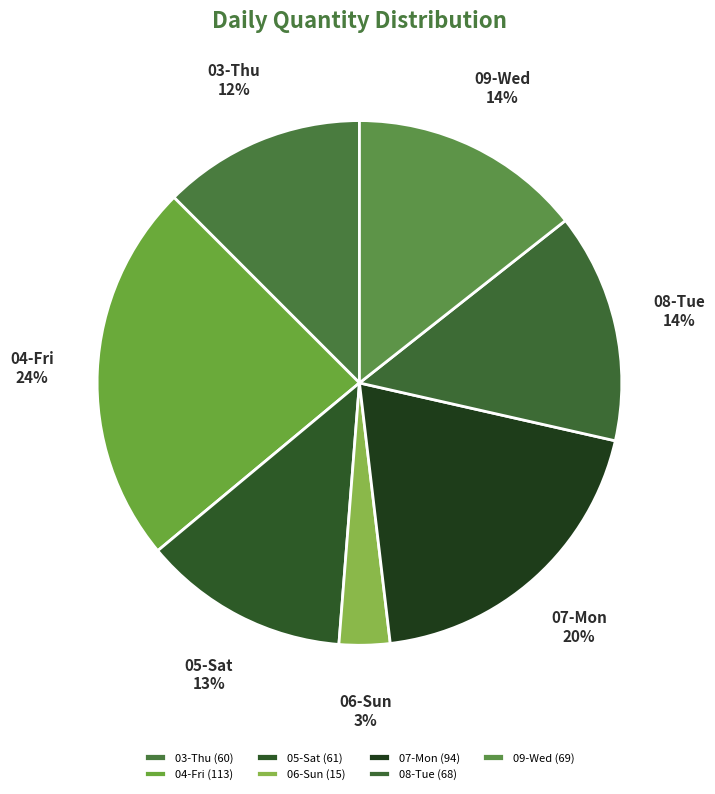

Between 07-Mon and 03-Thu, which is larger?

07-Mon